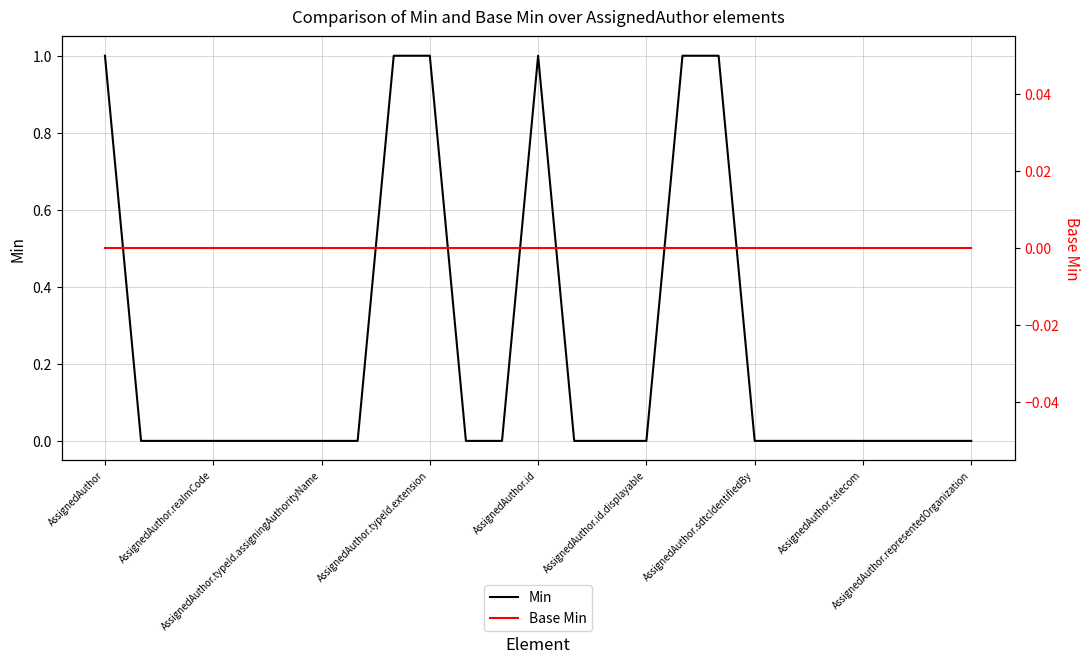

Which series changed the most between AssignedAuthor.id and 15?

Min